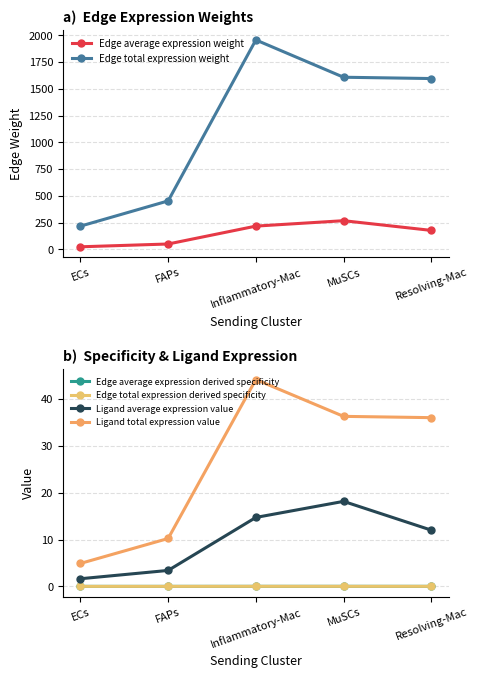

What is the maximum value for Edge average expression weight?

268.0